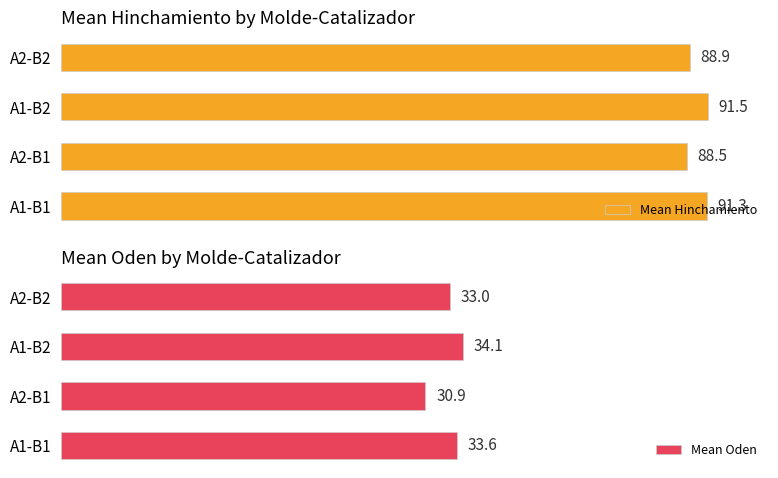

Which category has the lowest value in the Mean Hinchamiento series?

A2-B1